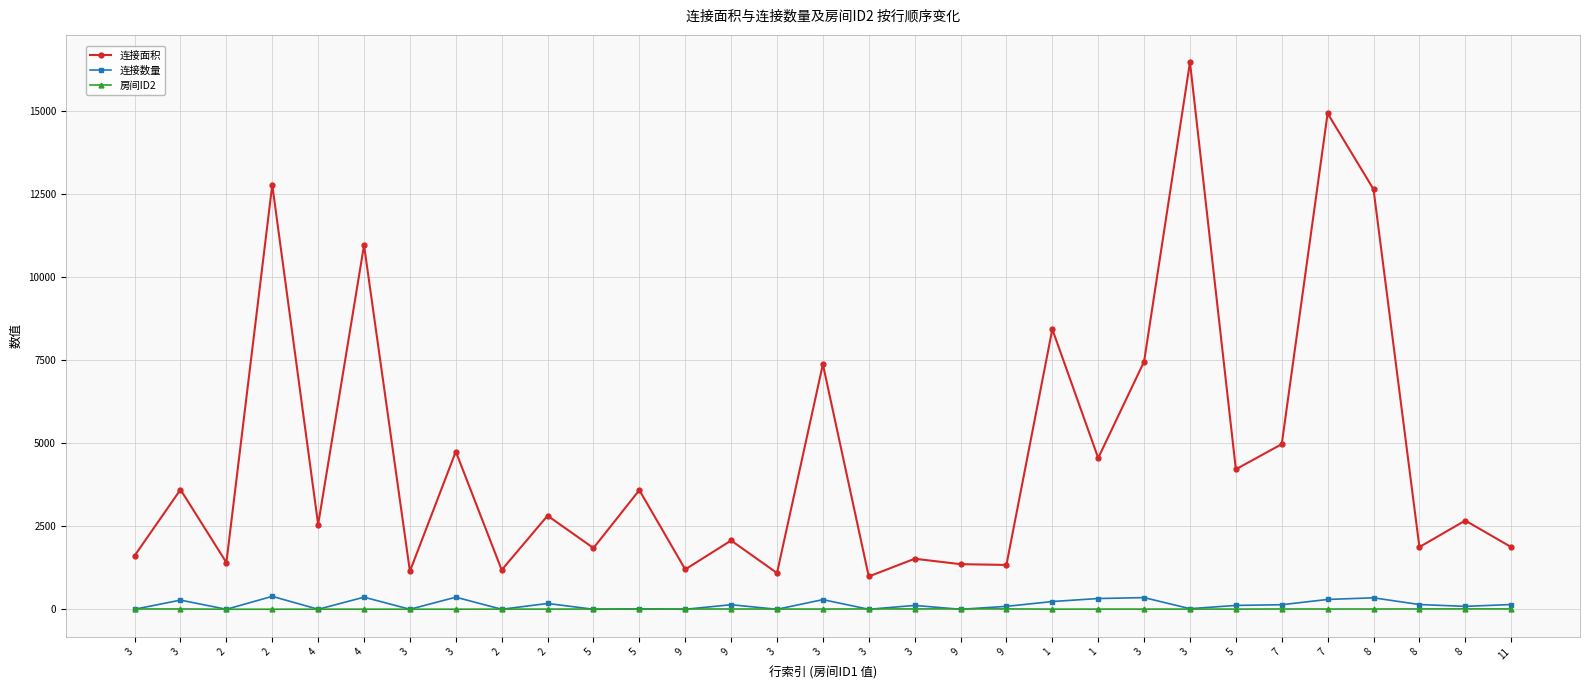

True or false: 连接数量 has a value of 180 at 3.

False